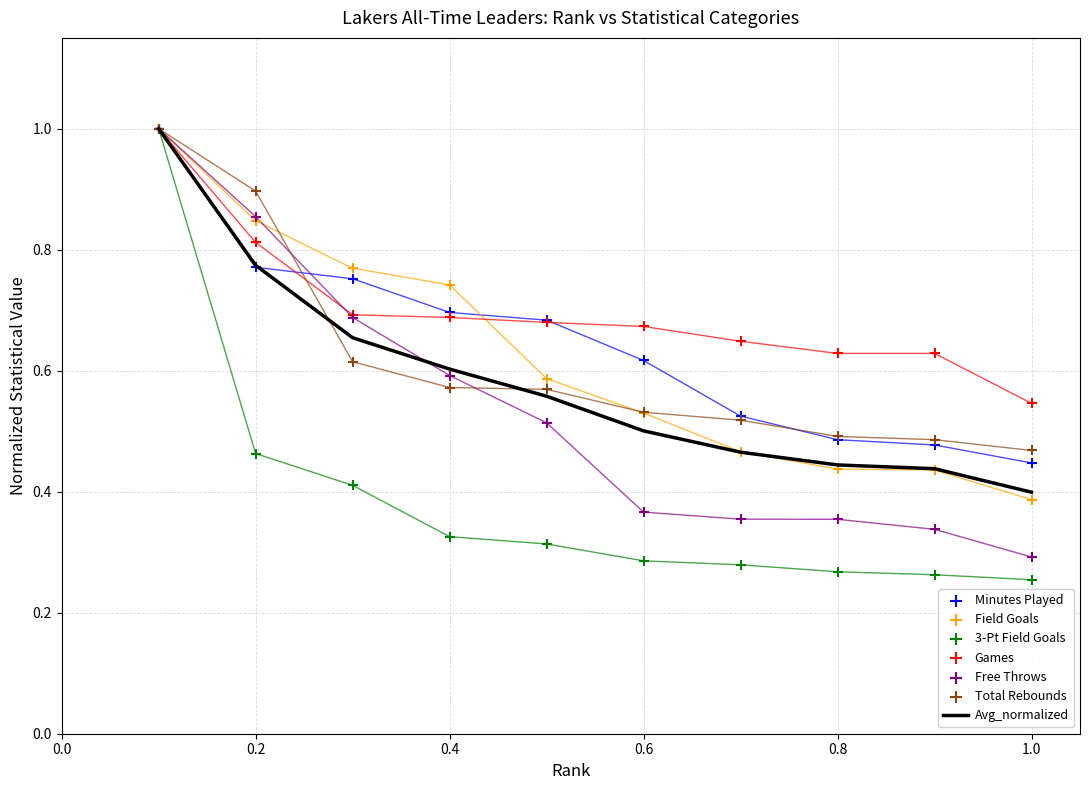

What is the maximum value for Avg_normalized?

1.0